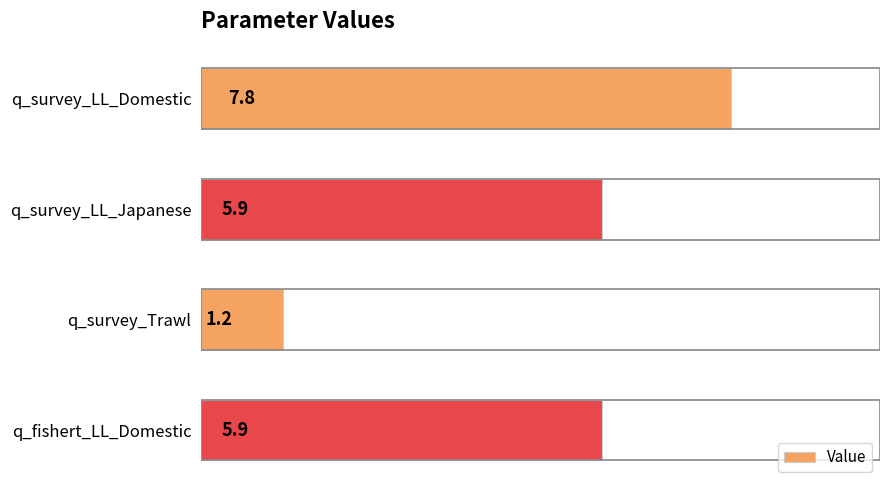

What is the sum of the values at q_survey_Trawl and q_survey_LL_Japanese?

7.1